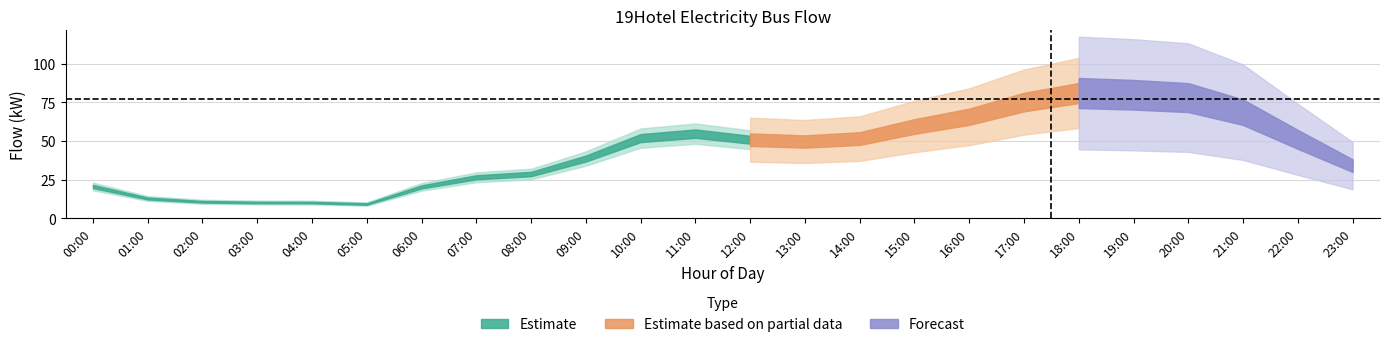

What are all the series names shown in the legend?

Estimate, Estimate based on partial data, Forecast